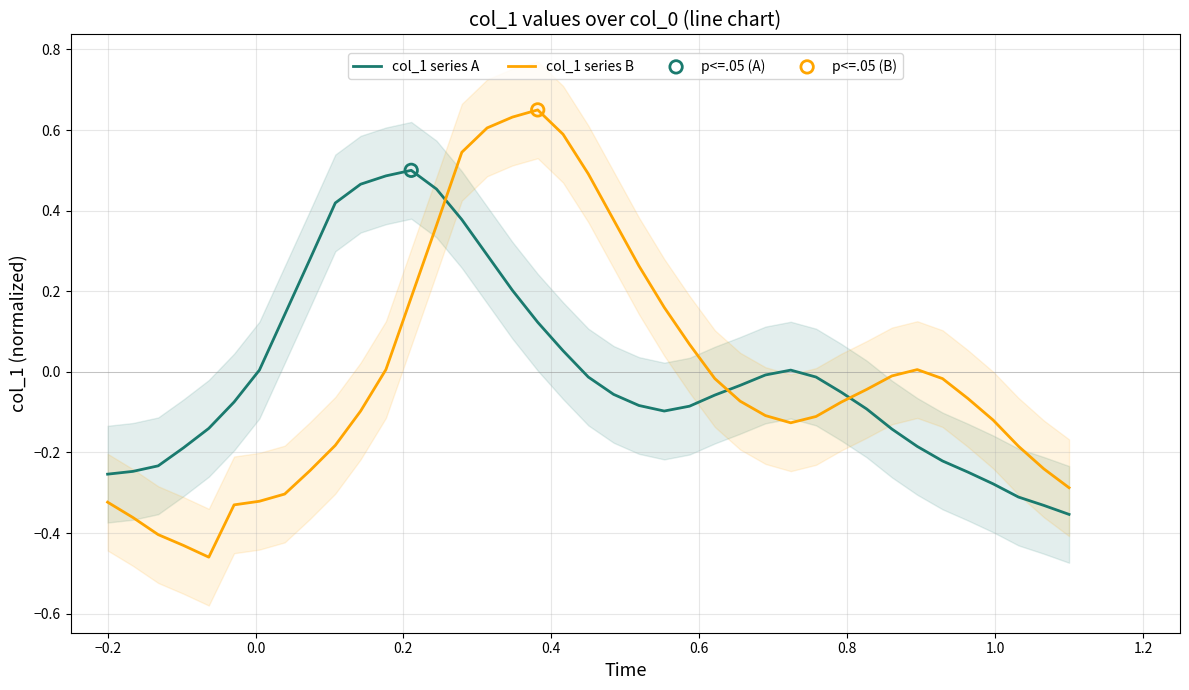

True or false: col_1 series B and col_1 series A intersect in this chart.

True